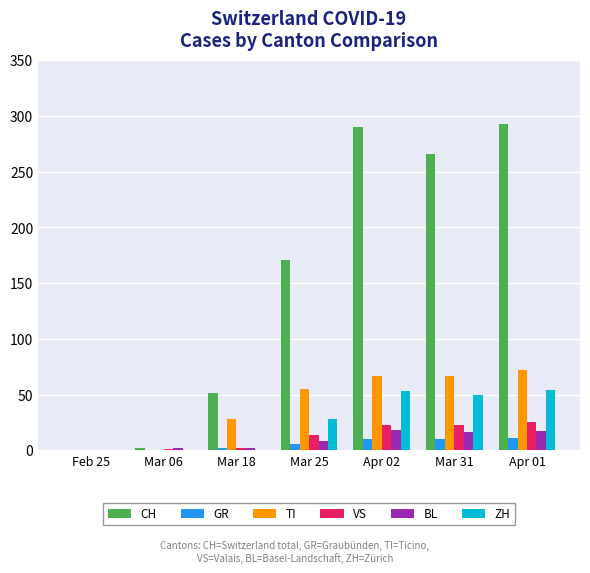

What are all the series names shown in the legend?

CH, GR, TI, VS, BL, ZH